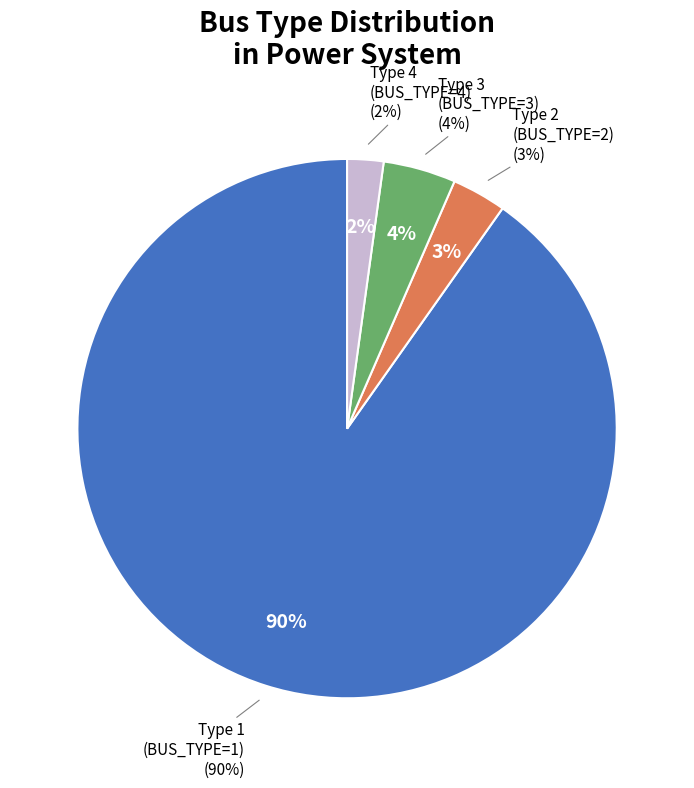

Count the number of slices in the pie.

4